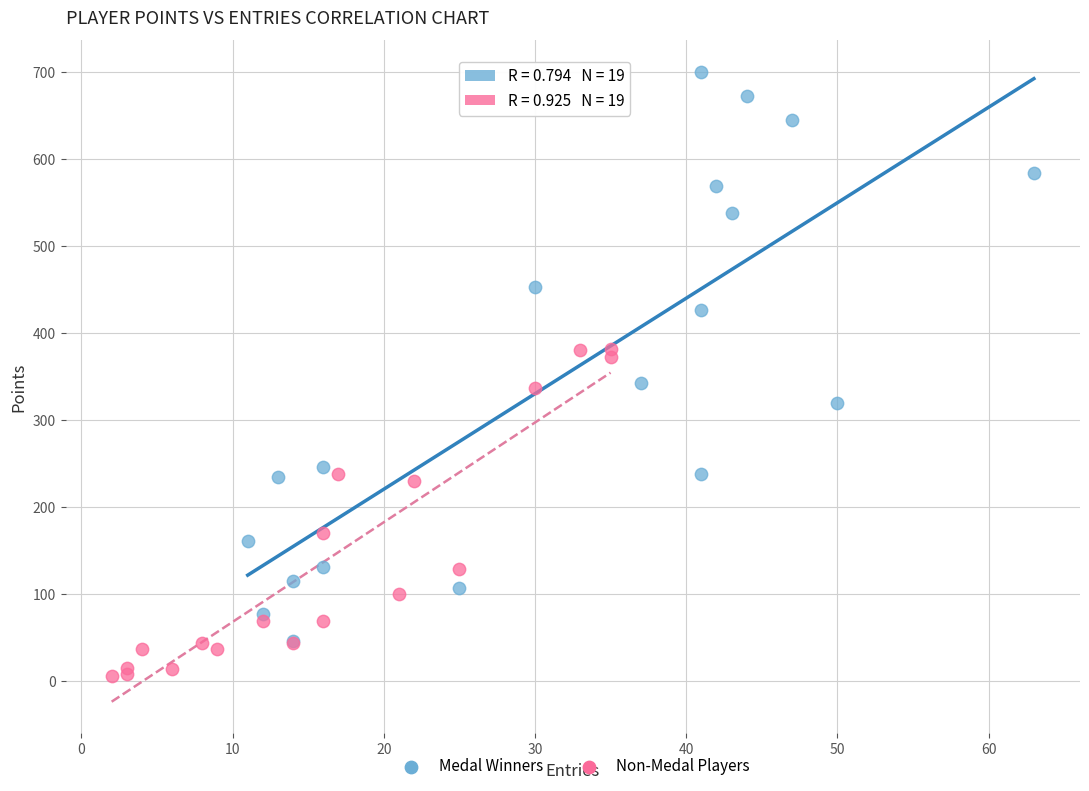

Which series reaches the maximum Y coordinate?

Medal Winners